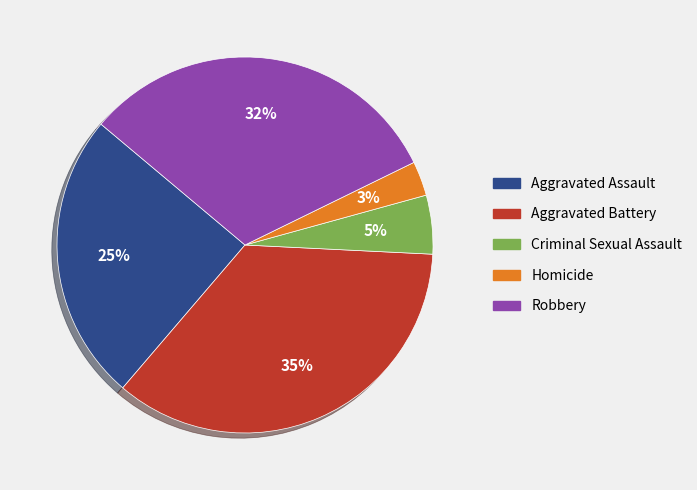

Which has a higher value, Aggravated Battery or Criminal Sexual Assault?

Aggravated Battery